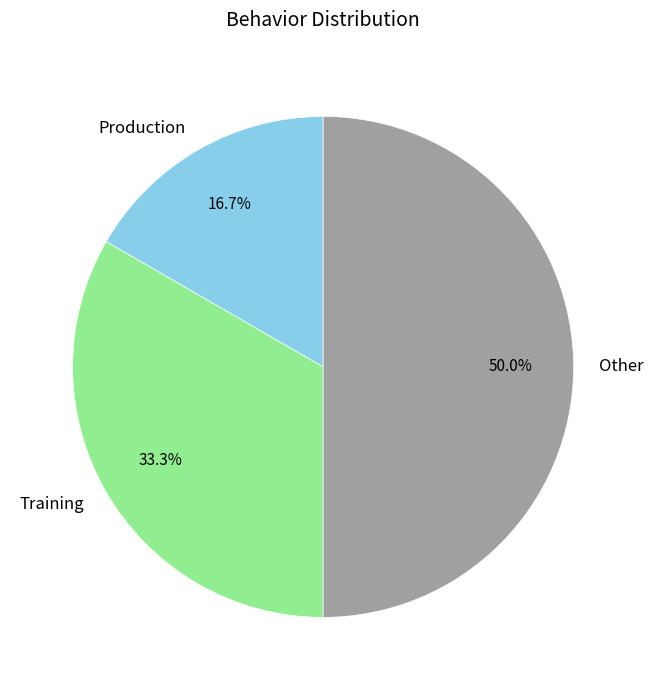

Between Production and Training, which is larger?

Training